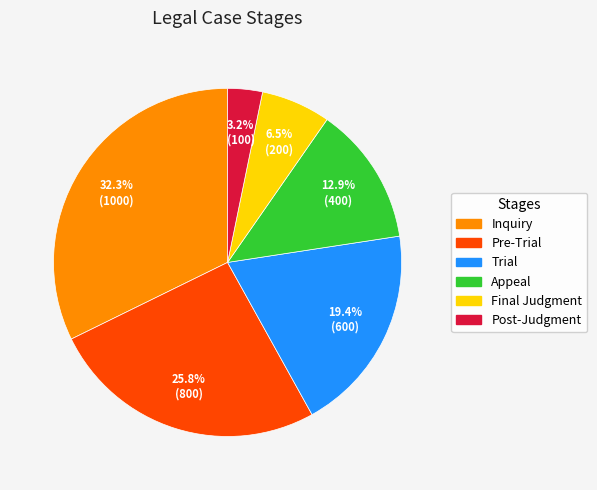

To the nearest percent, what percentage of the pie is Post-Judgment?

3%